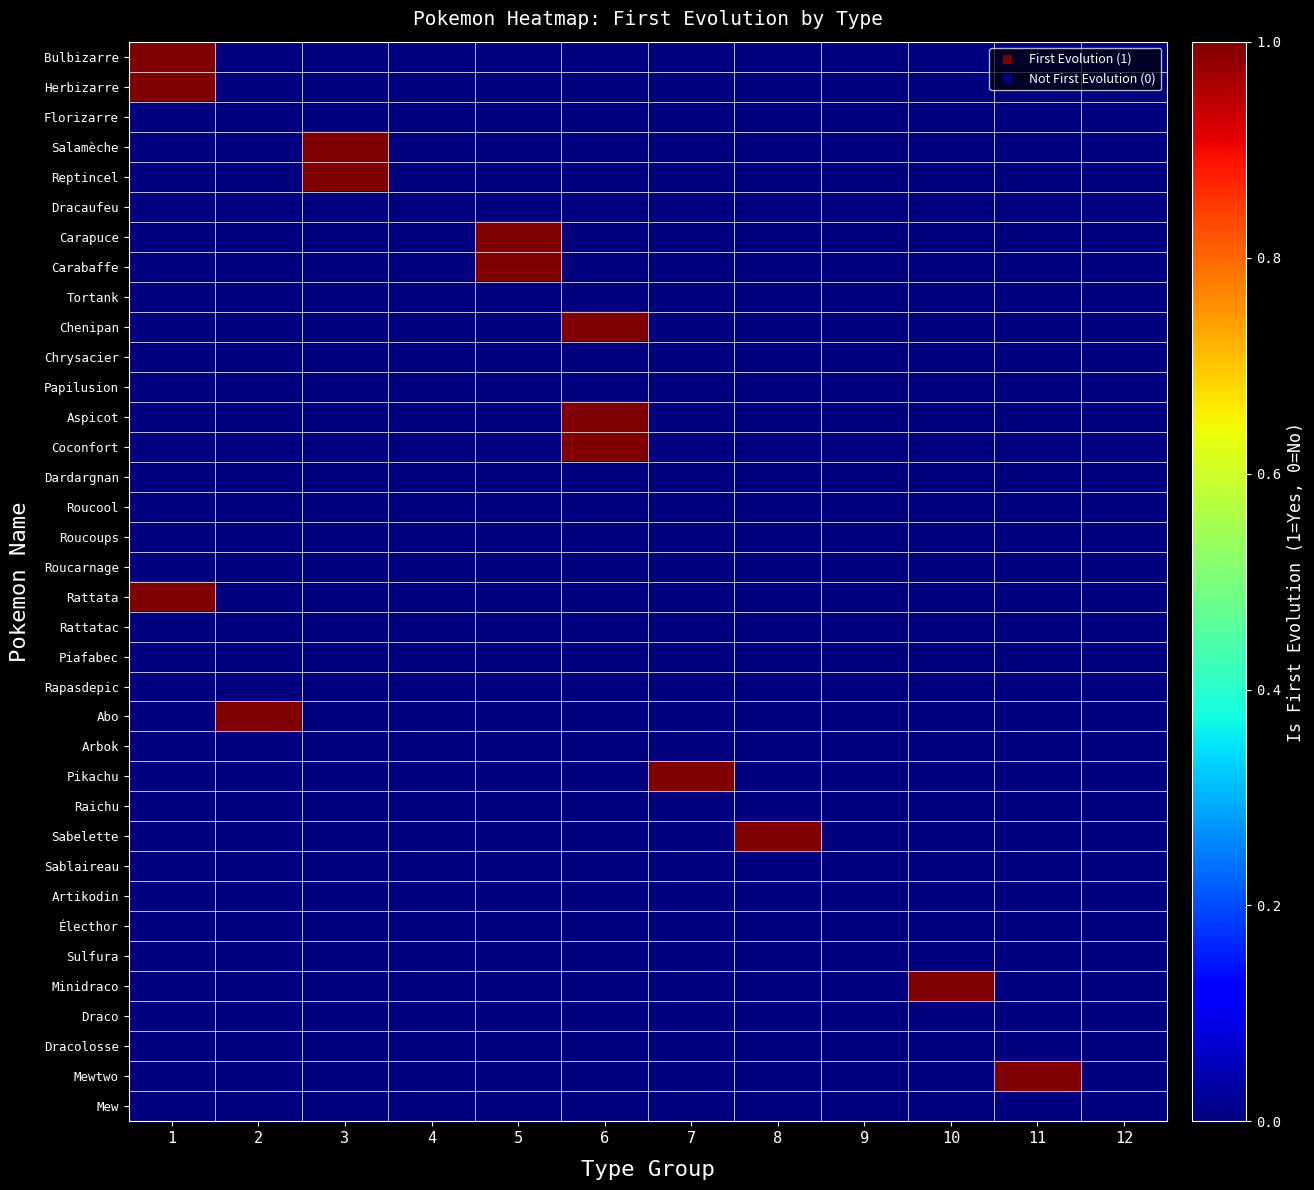

Which has a higher value, 12 or 3?

12